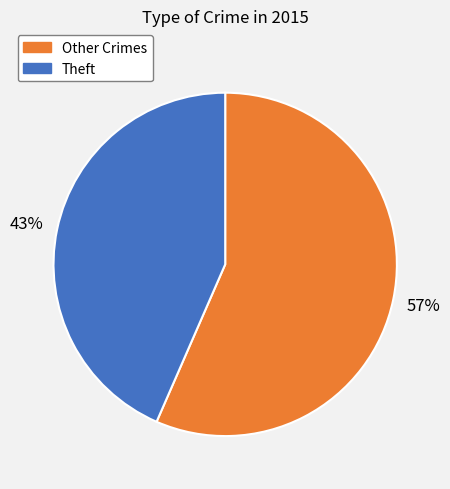

Is there a majority slice in this chart?

Yes